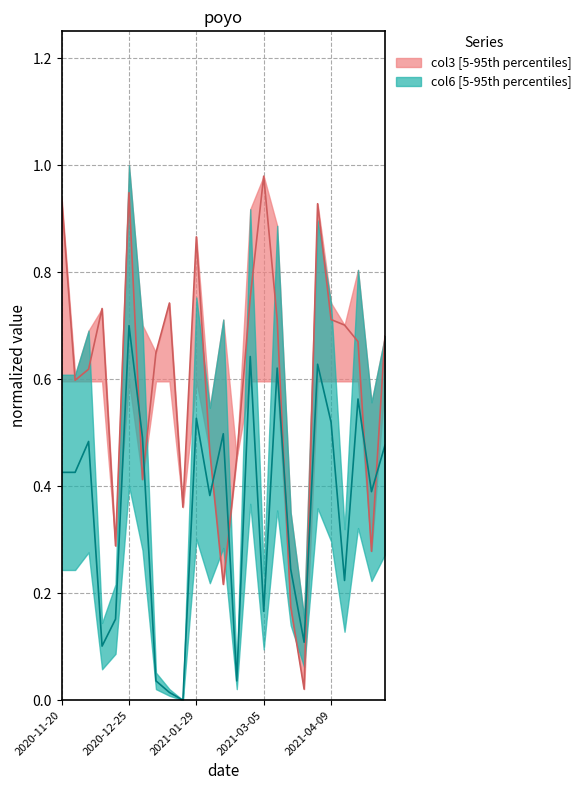

How many series are shown in this chart?

2